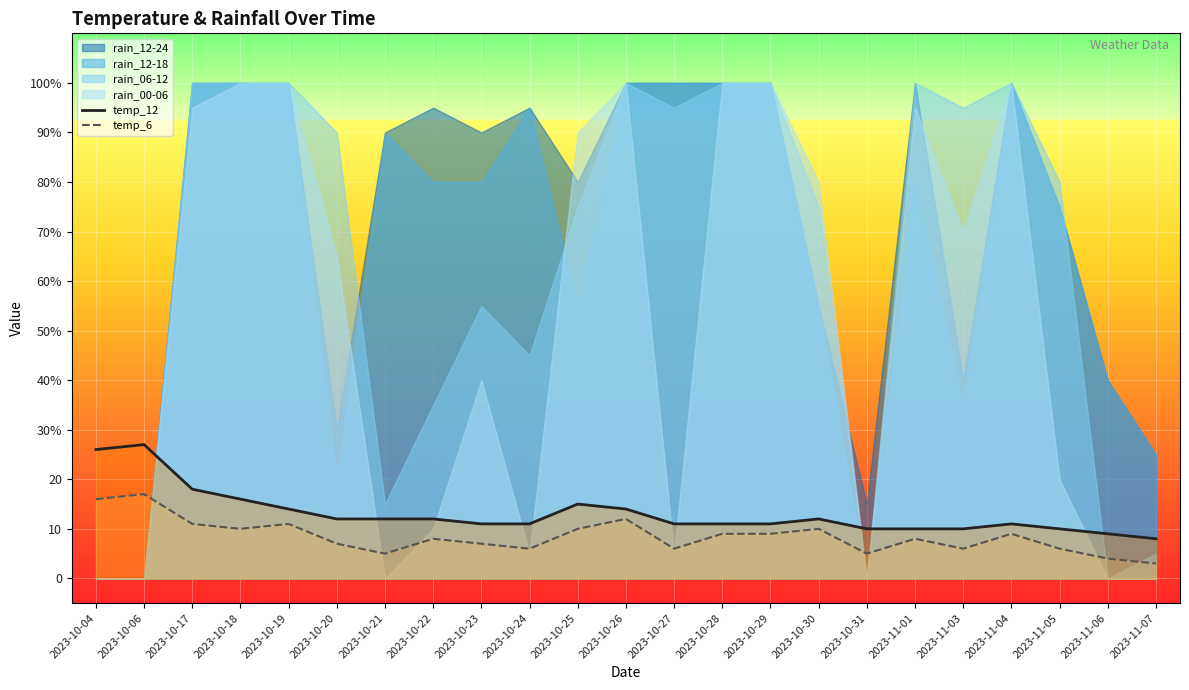

The temp_12 series shows 18 at 2023-10-17. True or false?

True